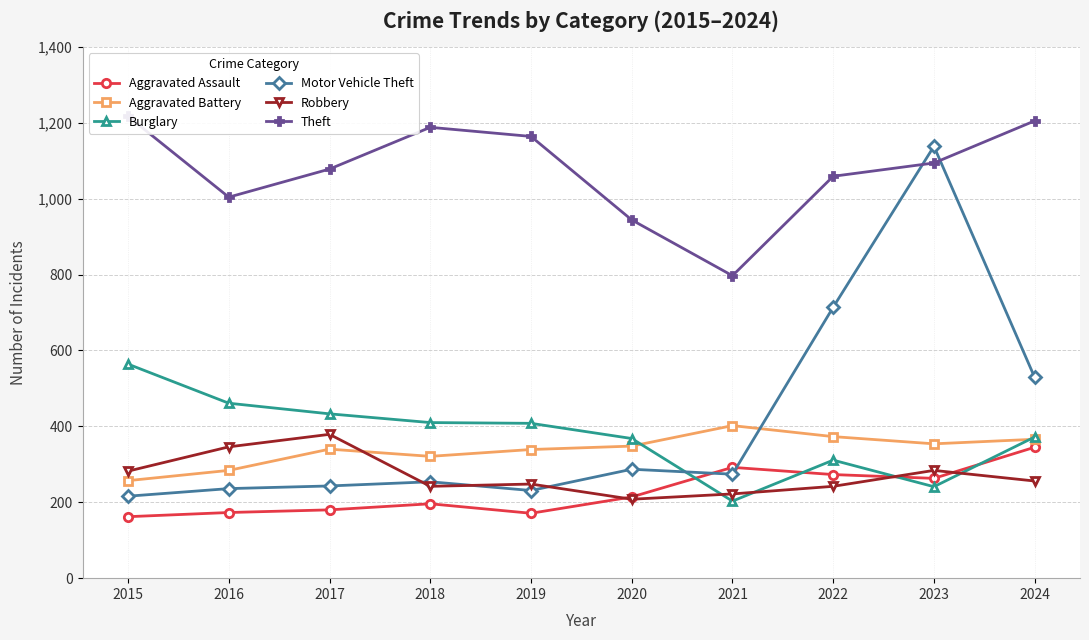

The value of Burglary at 2019 is 111. True or false?

False